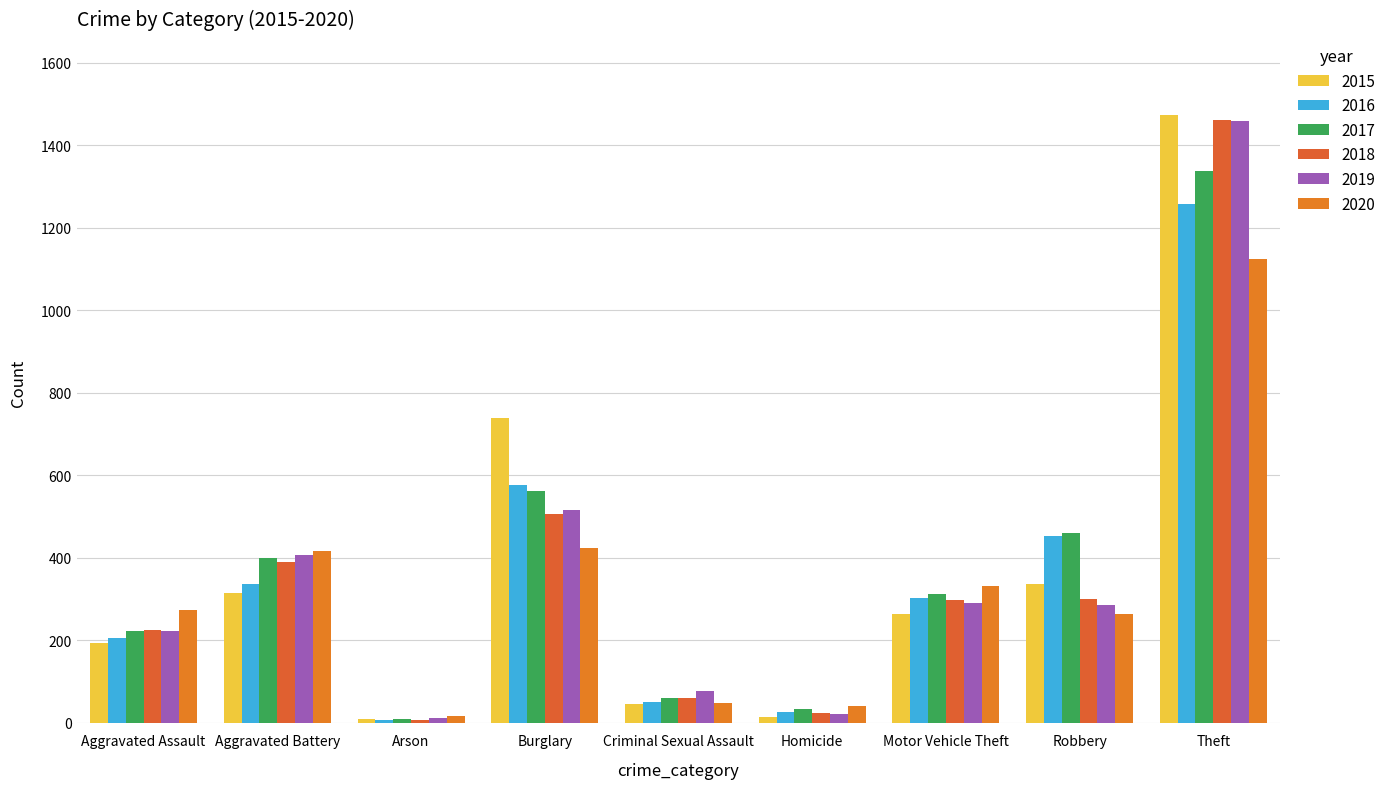

What is the maximum value for 2015?

1474